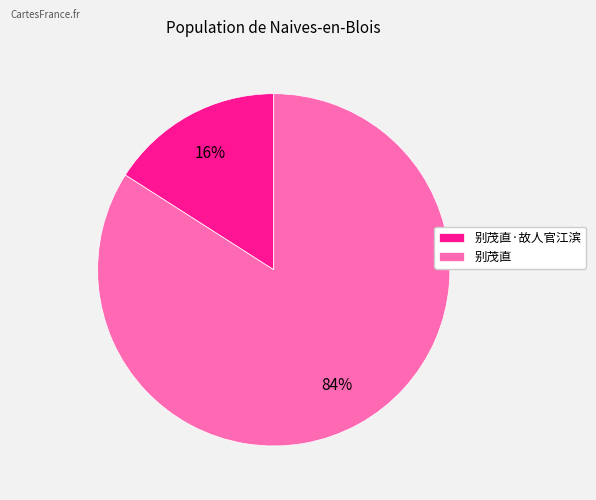

How many segments does this pie chart have?

2